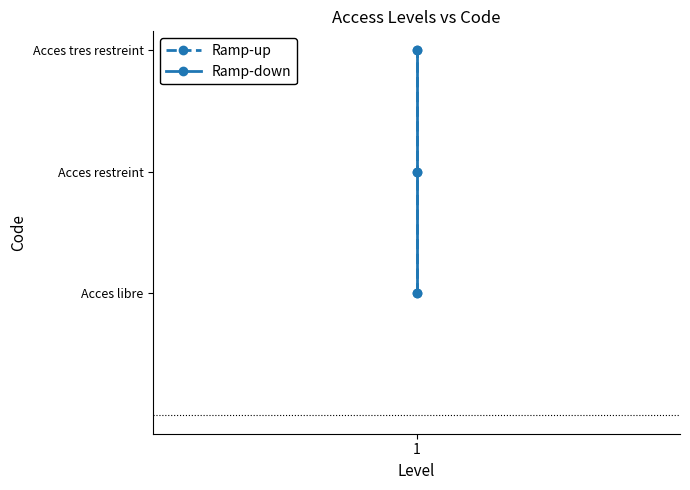

What is the total value across all series at 1?

2